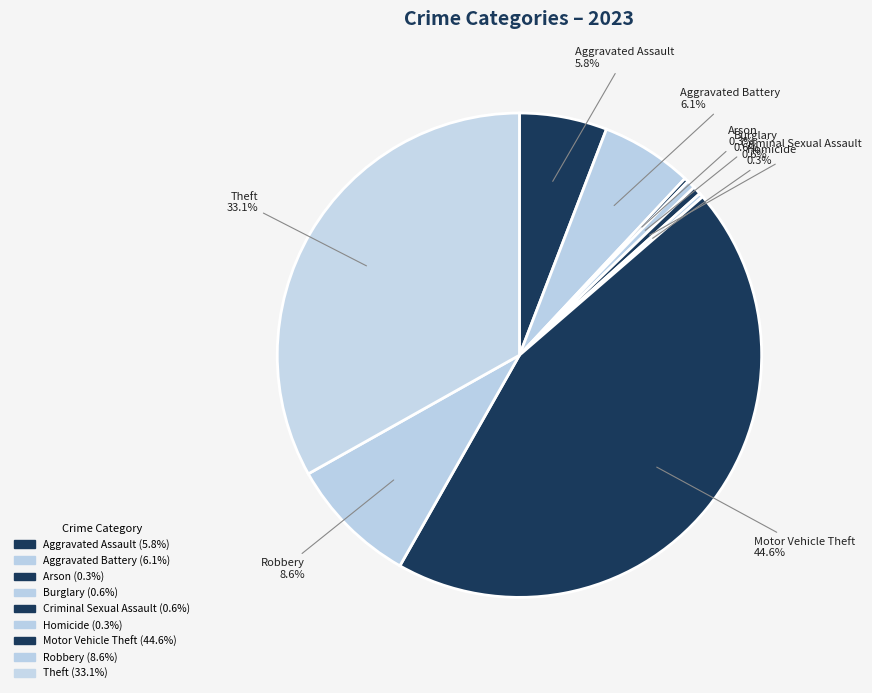

What percentage is the Criminal Sexual Assault slice, to the nearest percent?

1%